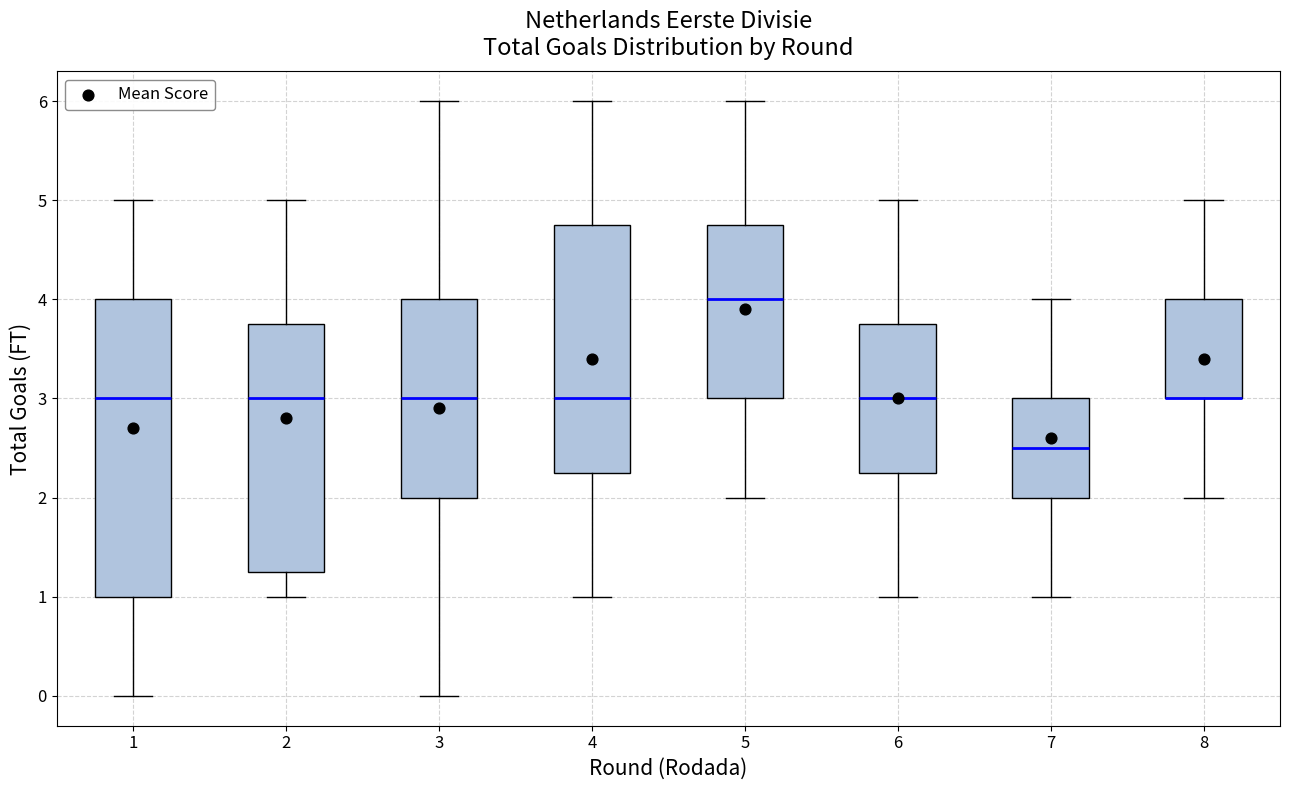

Reading left to right, transcribe this box plot: for each box, give where its median line is, the range the box spans, and where its two whiskers end, as read against the y-axis. The values are not printed on the chart, so give them approximately, as read against the axis.

1: median 3.0, box 1.0 to 4.0, whiskers 0.0 to 5.0
2: median 3.0, box 1.3 to 3.8, whiskers 1.0 to 5.0
3: median 3.0, box 2.0 to 4.0, whiskers 0.0 to 6.0
4: median 3.0, box 2.3 to 4.8, whiskers 1.0 to 6.0
5: median 4.0, box 3.0 to 4.8, whiskers 2.0 to 6.0
6: median 3.0, box 2.3 to 3.8, whiskers 1.0 to 5.0
7: median 2.5, box 2.0 to 3.0, whiskers 1.0 to 4.0
8: median 3.0 (drawn on the box's lower edge), box 3.0 to 4.0, whiskers 2.0 to 5.0